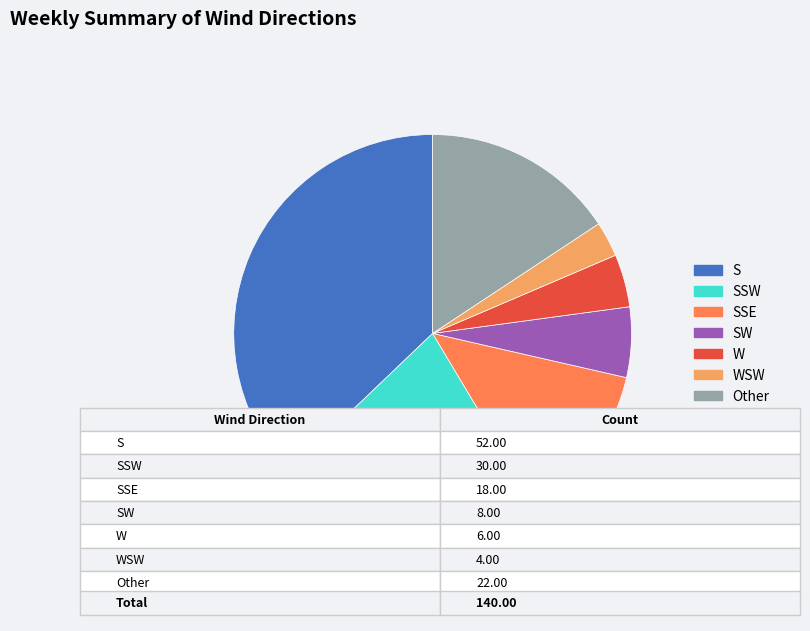

Between SSW and Other, which is larger?

SSW